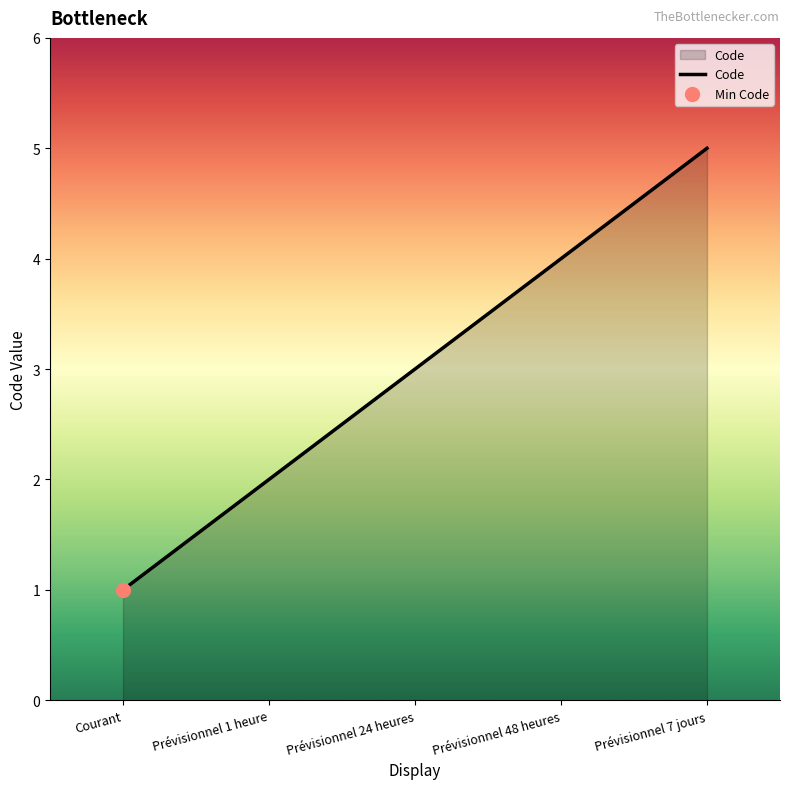

Approximately how many times larger is the value at Prévisionnel 1 heure compared to Prévisionnel 48 heures?

0.5